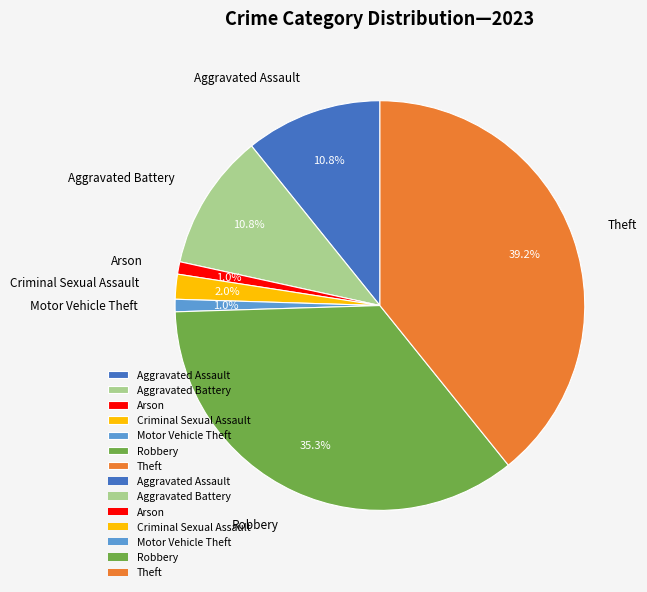

What is the change in value from Arson to Criminal Sexual Assault?

+1